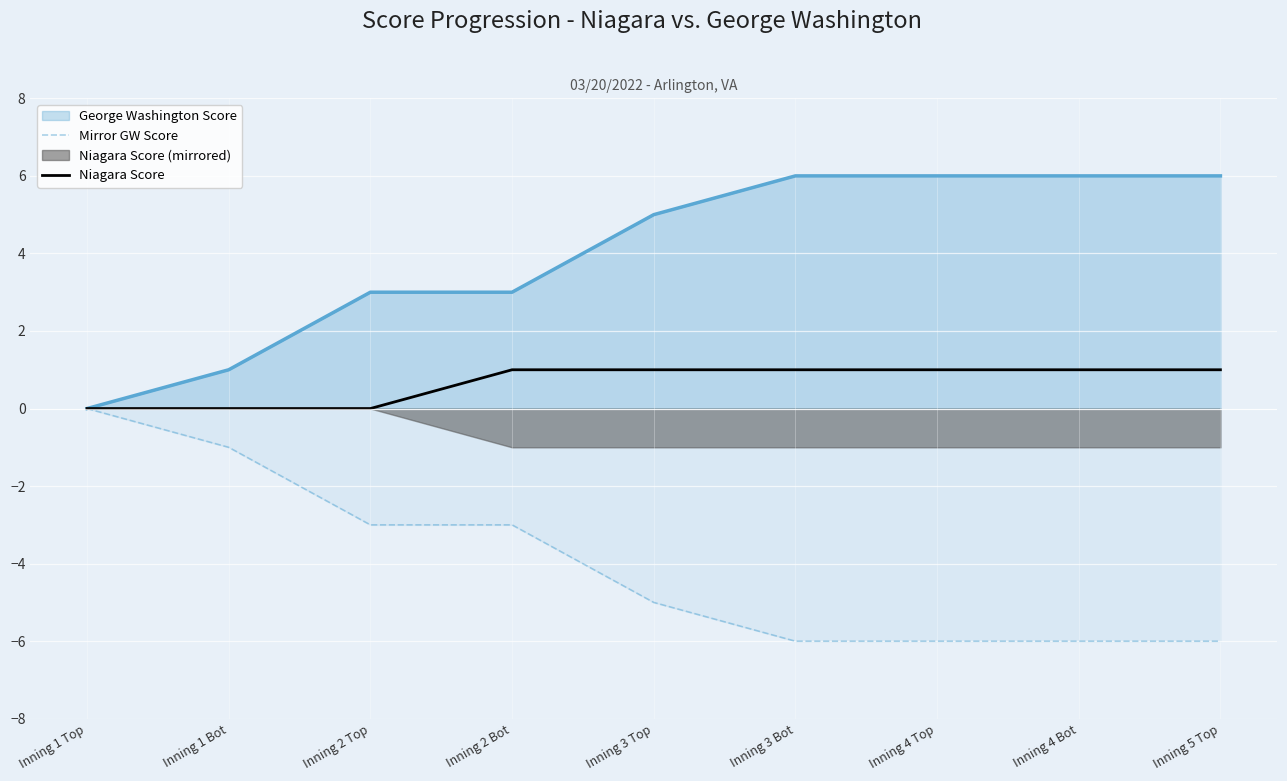

What is the smallest value displayed?

-6